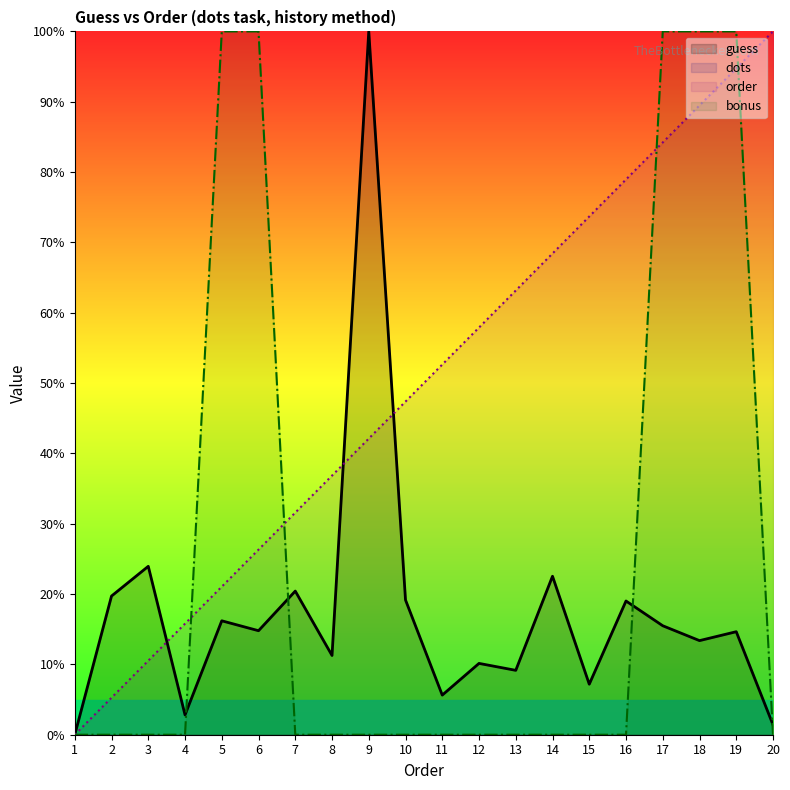

Which series has the widest spread of values?

guess